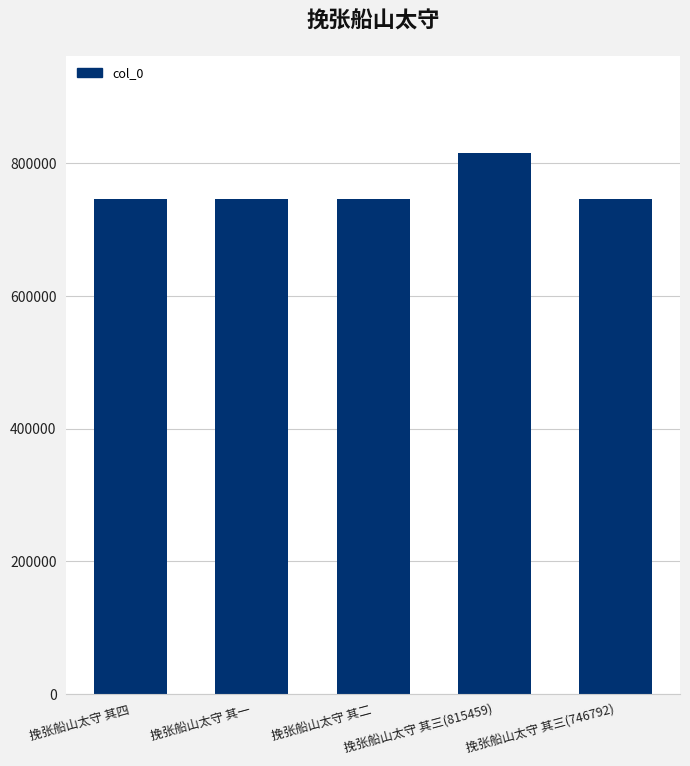

At which label does the data first exceed 746792?

挽张船山太守 其四